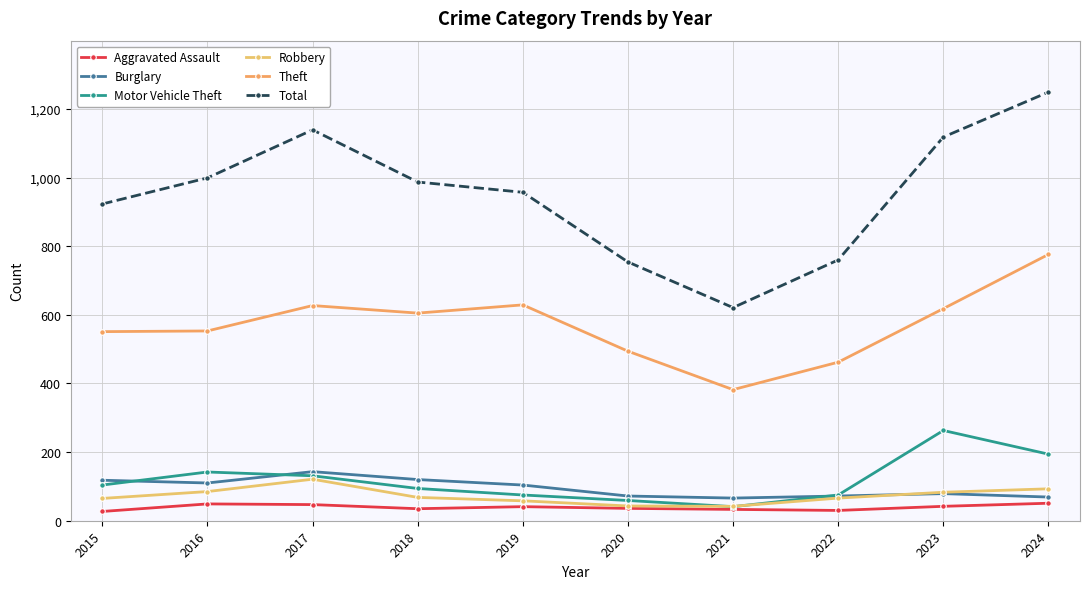

Which series has the largest total across all categories?

Total